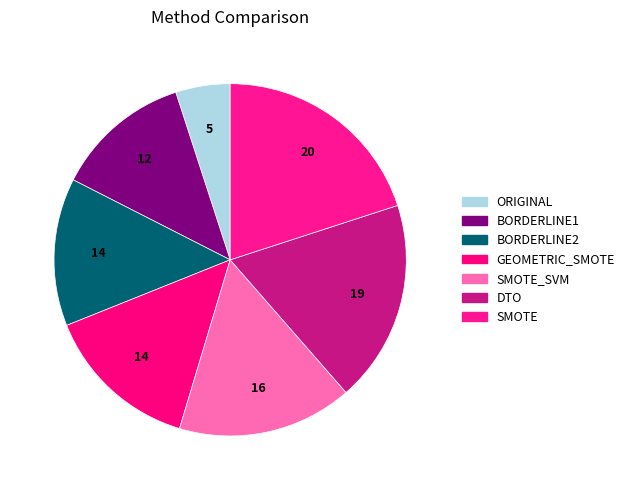

Approximately how many times larger is the value at SMOTE compared to ORIGINAL?

4.0